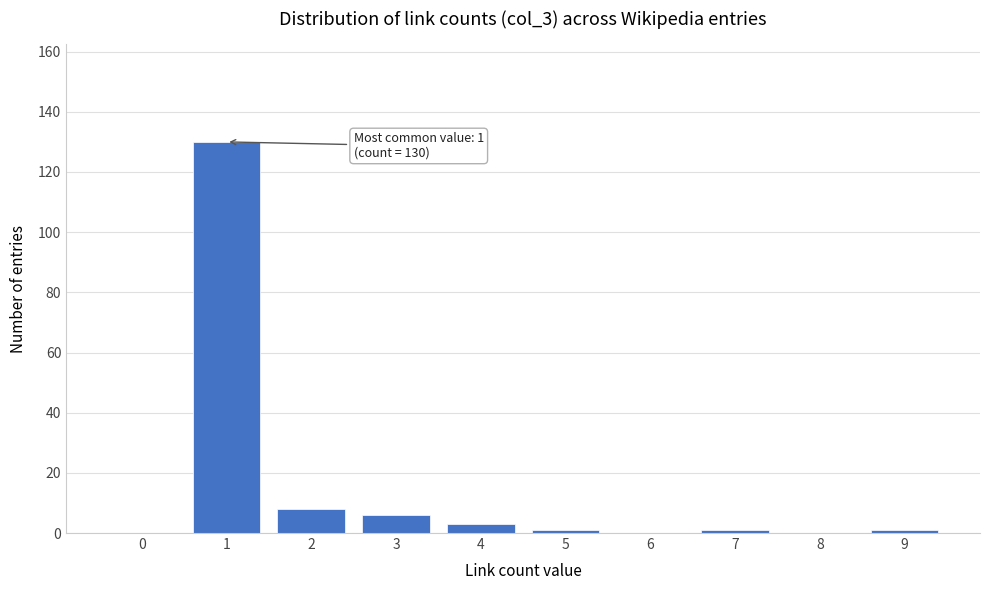

Reading left to right, transcribe all the data shown in this chart.

0=0	1=130	2=8	3=6	4=3	5=1	6=0	7=1	8=0	9=1